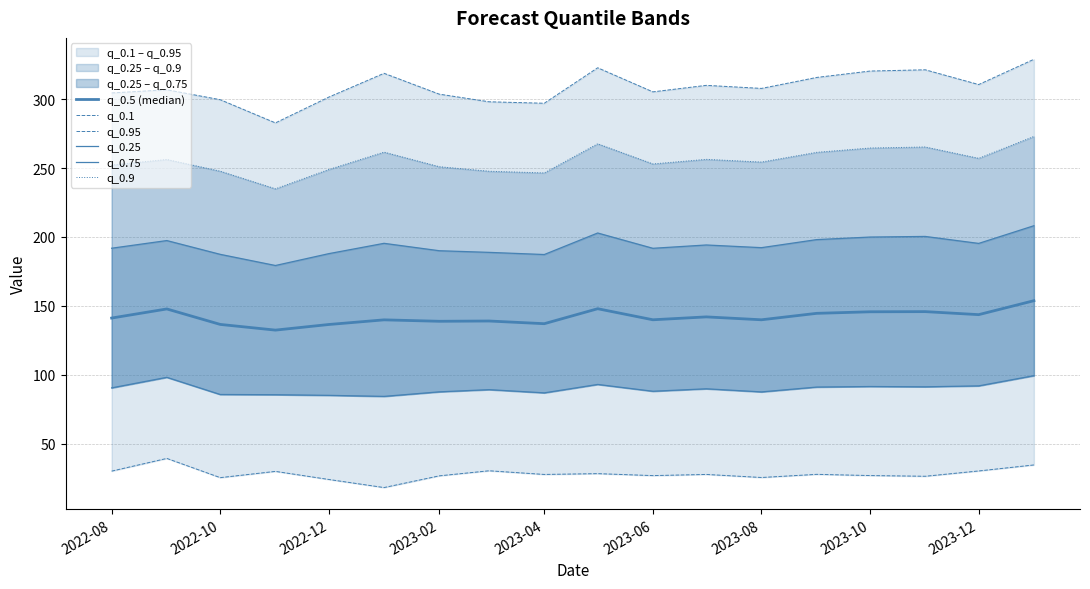

True or false: q_0.5 (median) and q_0.25 intersect in this chart.

False